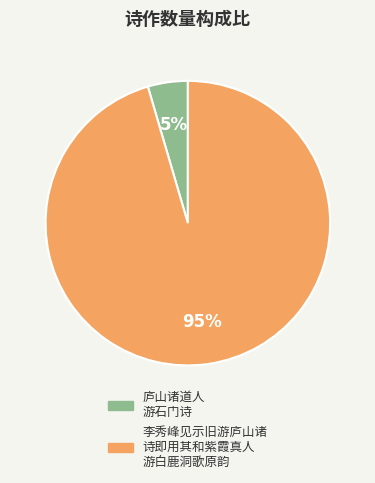

Is there a majority slice in this chart?

Yes